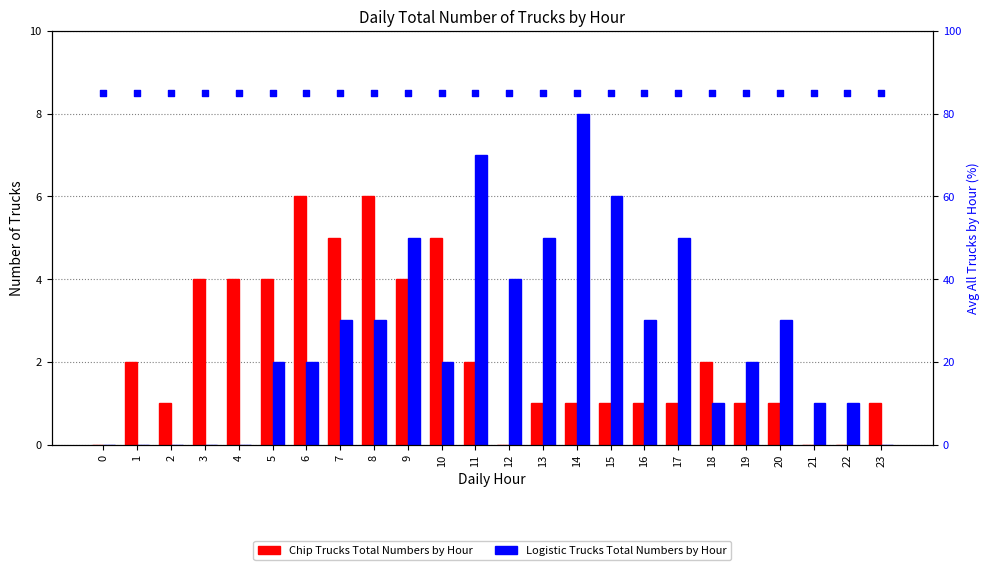

Which series has the largest Y range (max minus min)?

Logistic Trucks Total Numbers by Hour